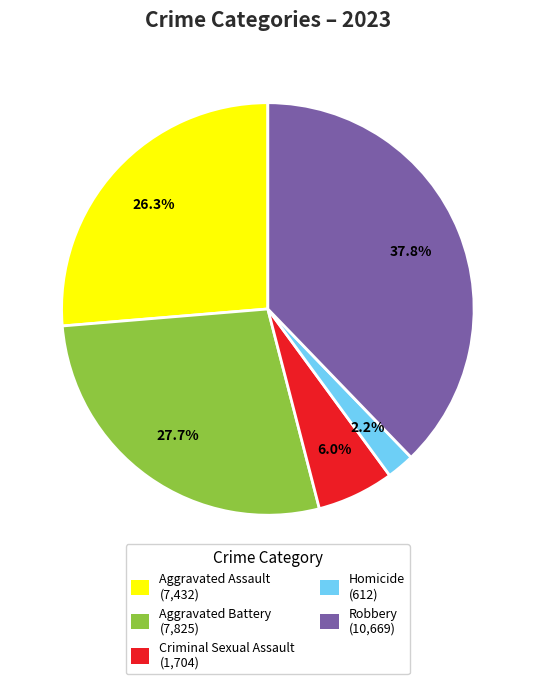

Between Aggravated Assault (7,432) and Aggravated Battery (7,825), which is larger?

Aggravated Battery (7,825)